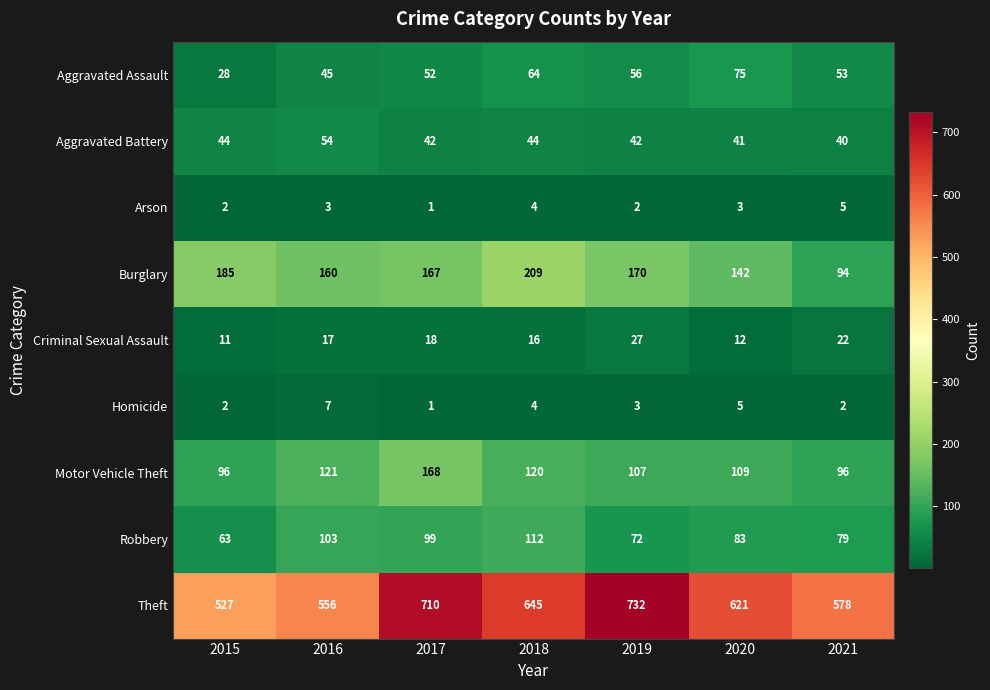

How many categories are shown in the chart?

7